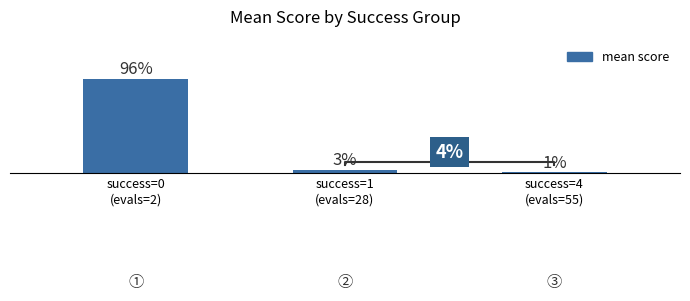

How many bars are there in total?

3